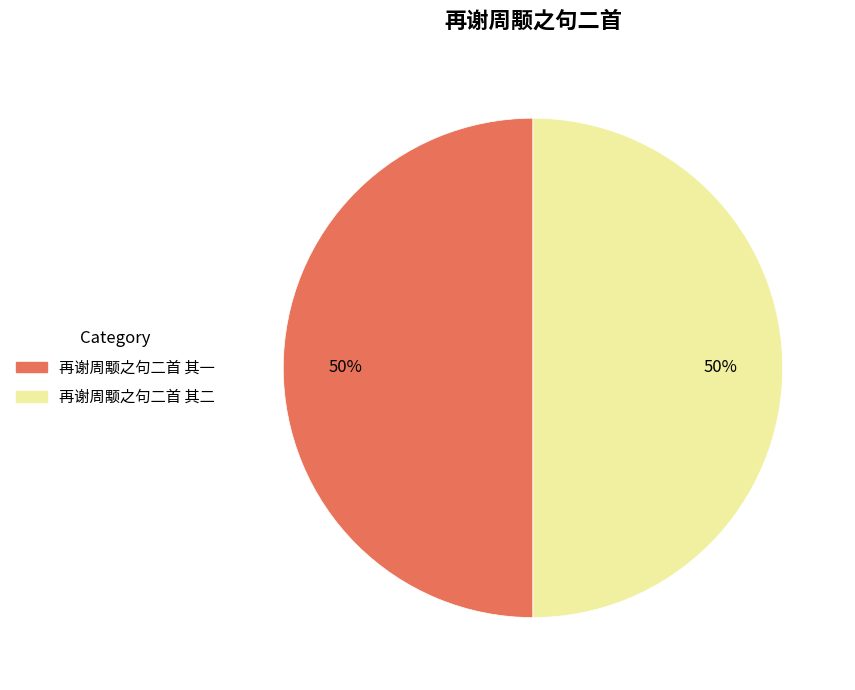

To the nearest percent, what portion does 再谢周颙之句二首 其二 represent?

50%